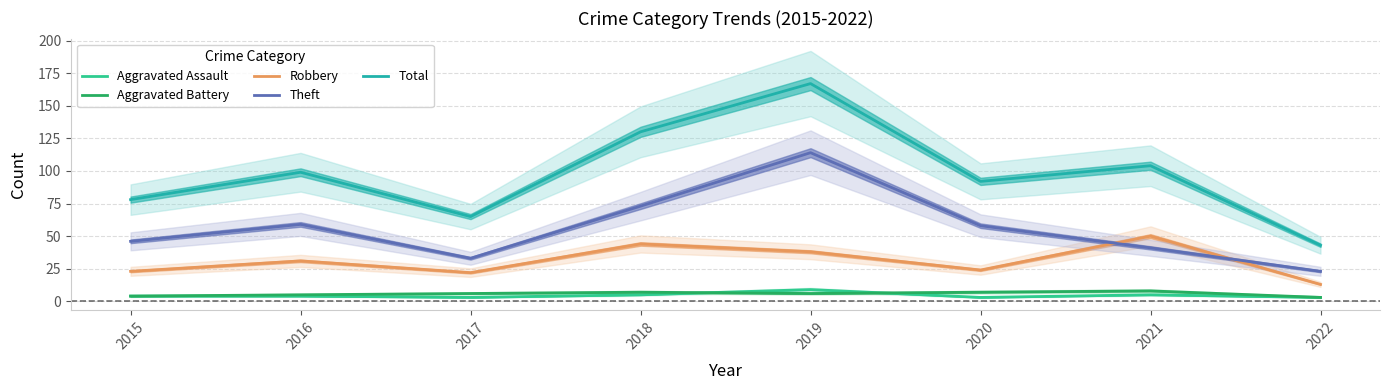

Reading left to right, extract all data points from this chart.

Aggravated Assault: 4	4	3	5	9	3	5	3
Aggravated Battery: 4	5	6	7	6	7	8	3
Robbery: 23	31	22	44	38	24	50	13
Theft: 46	59	33	73	114	58	41	23
Total: 78	99	65	130	167	92	104	43